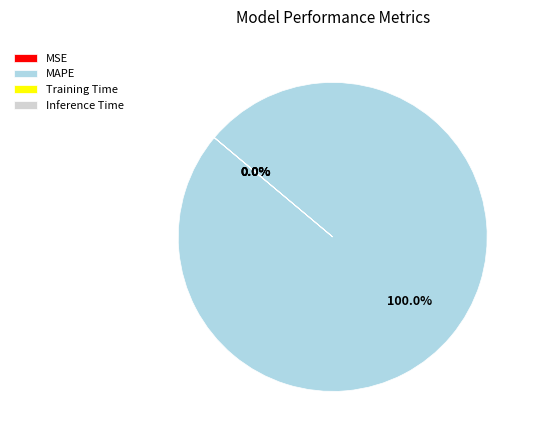

Is there a majority slice in this chart?

Yes